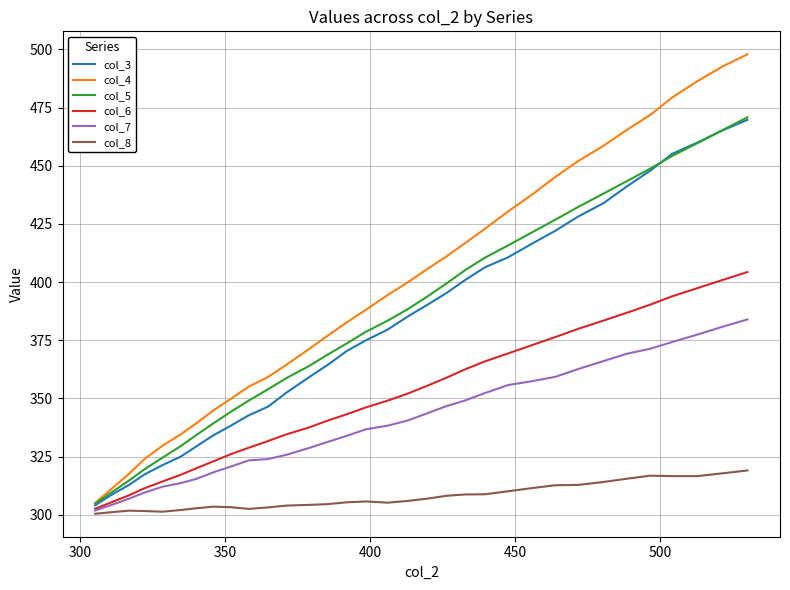

Which series has the largest range (max minus min)?

col_4